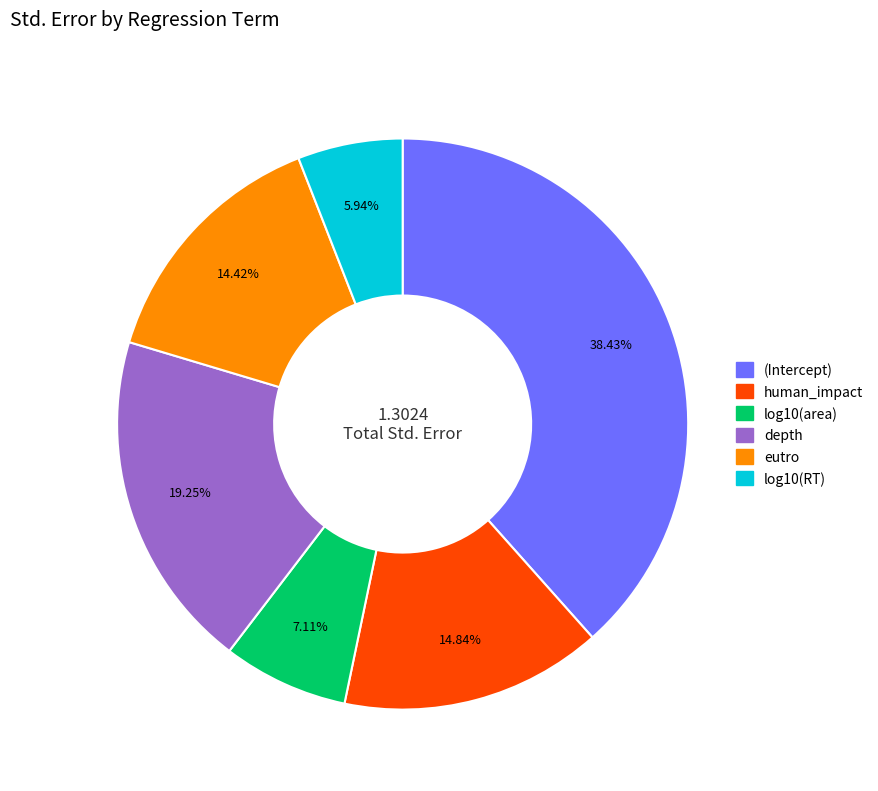

To the nearest percent, what is the difference between the eutro and log10(area) slice percentages?

7%